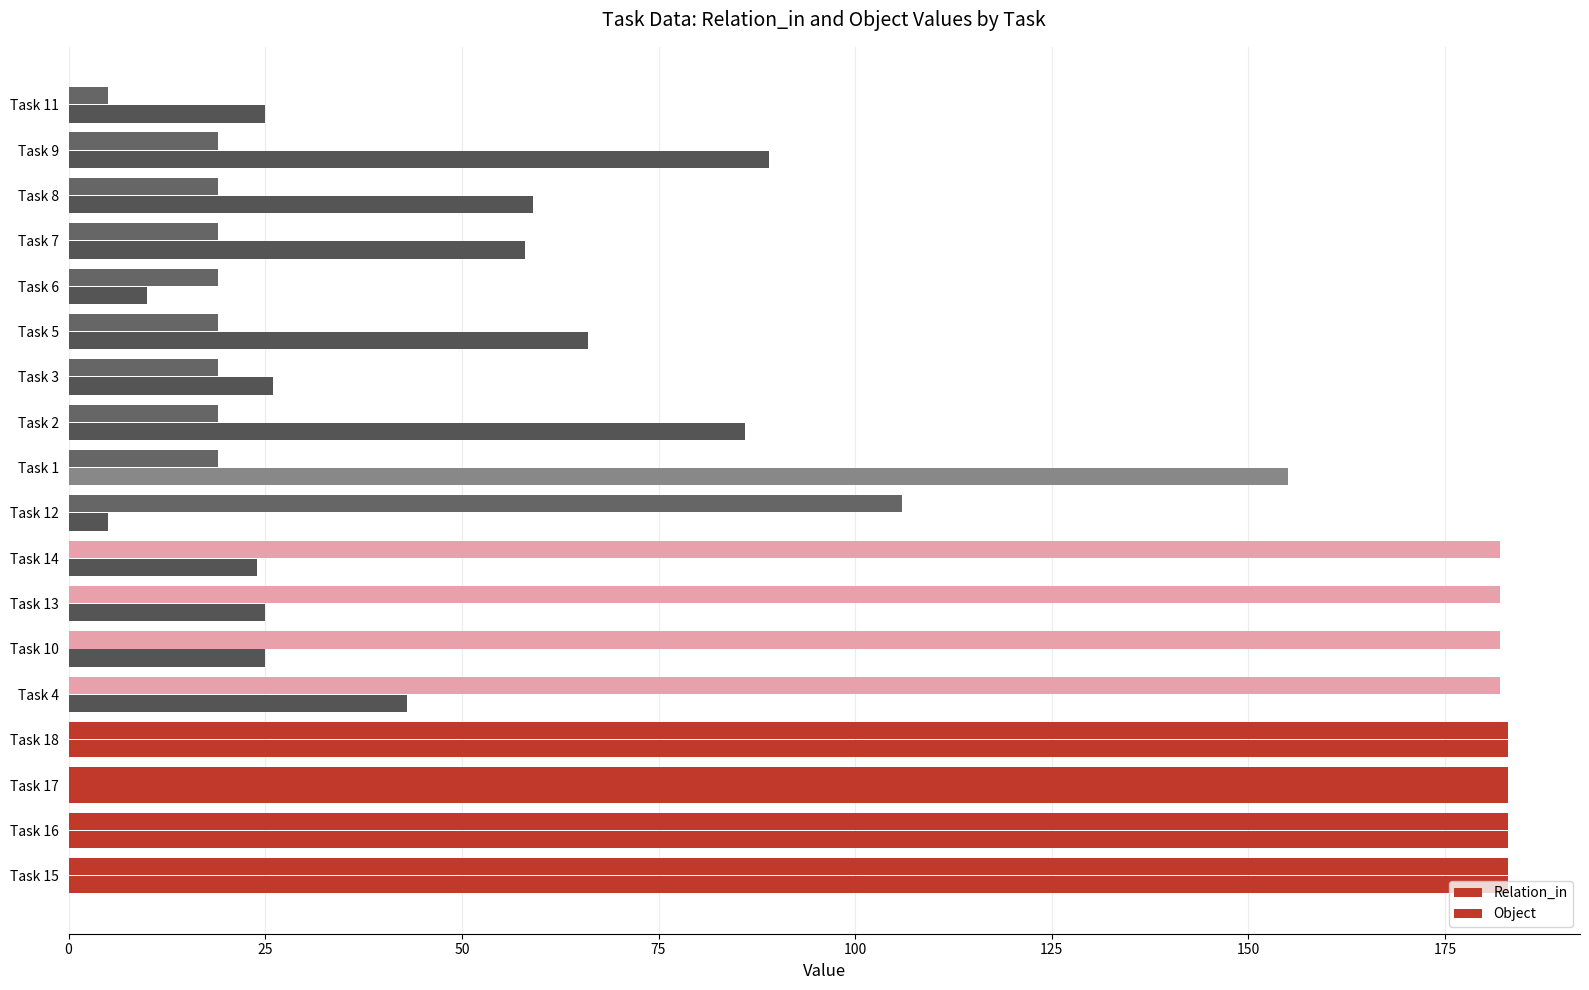

Count the number of data series in this chart.

2